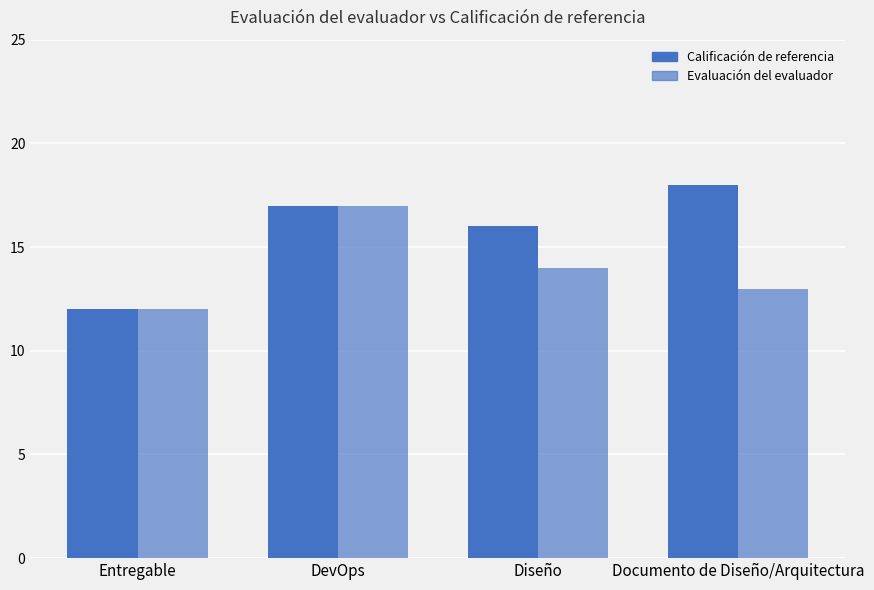

What is the total value across all series at Documento de Diseño/Arquitectura?

31